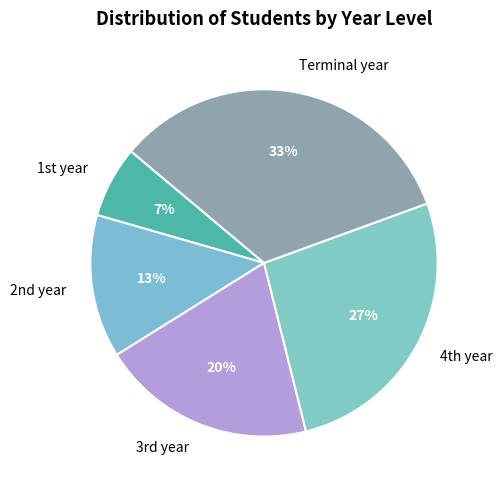

How many segments does this pie chart have?

5